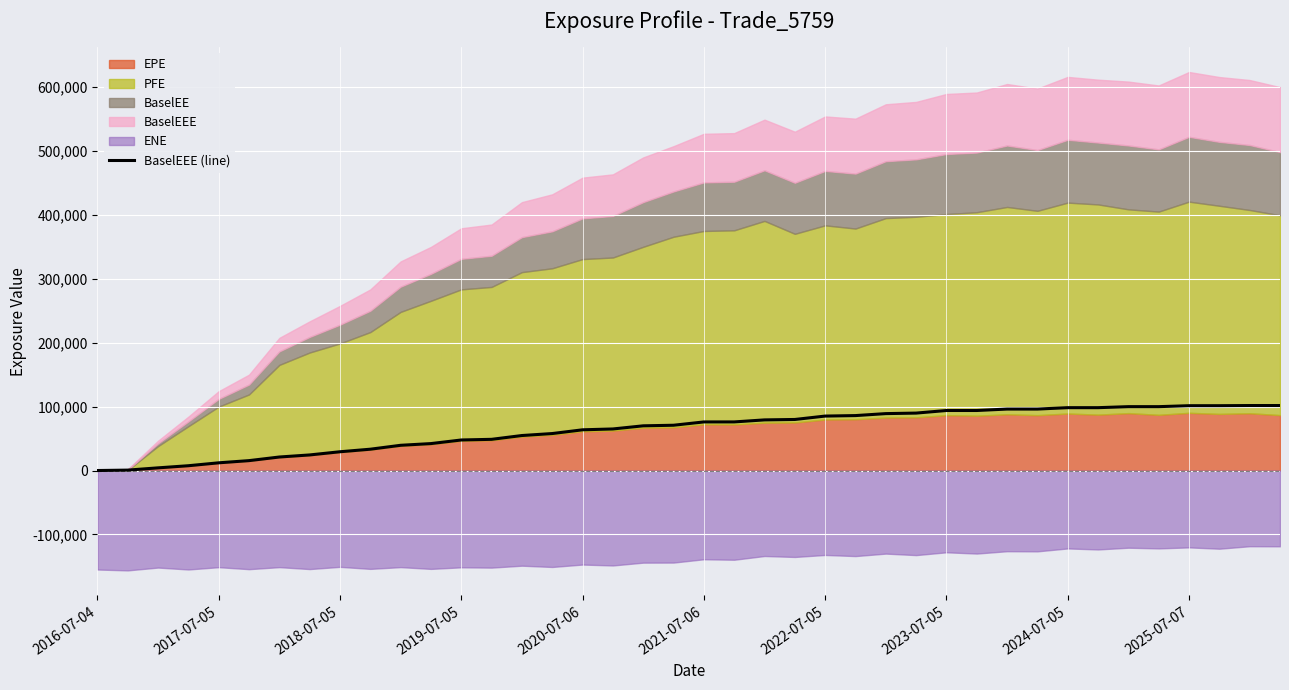

What is the maximum value for BaselEEE (line)?

101676.0